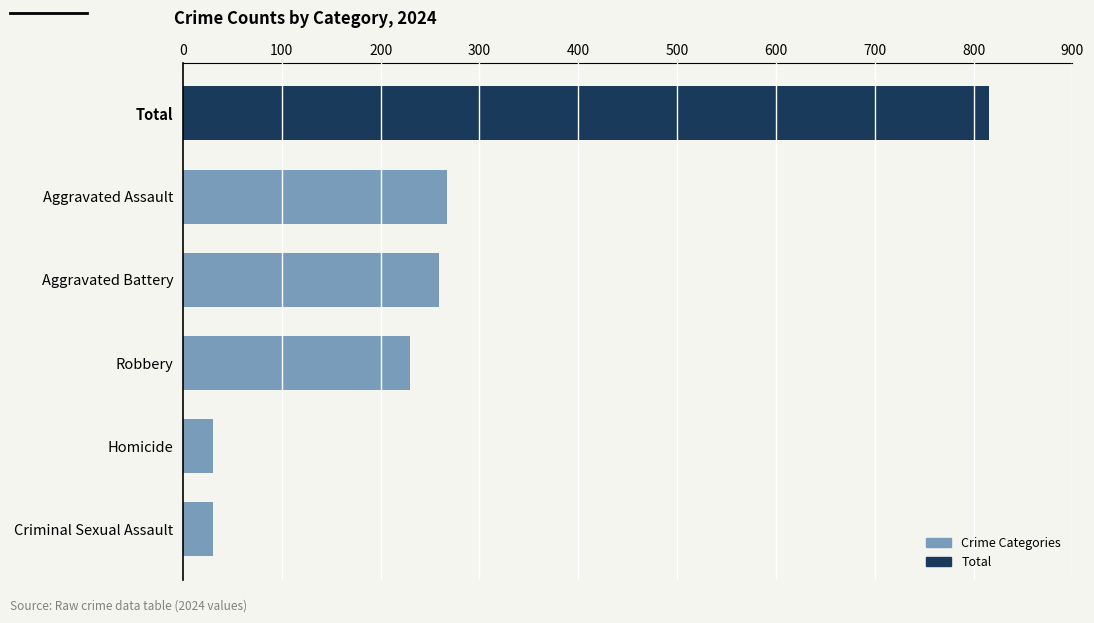

How many bars are there in total?

6